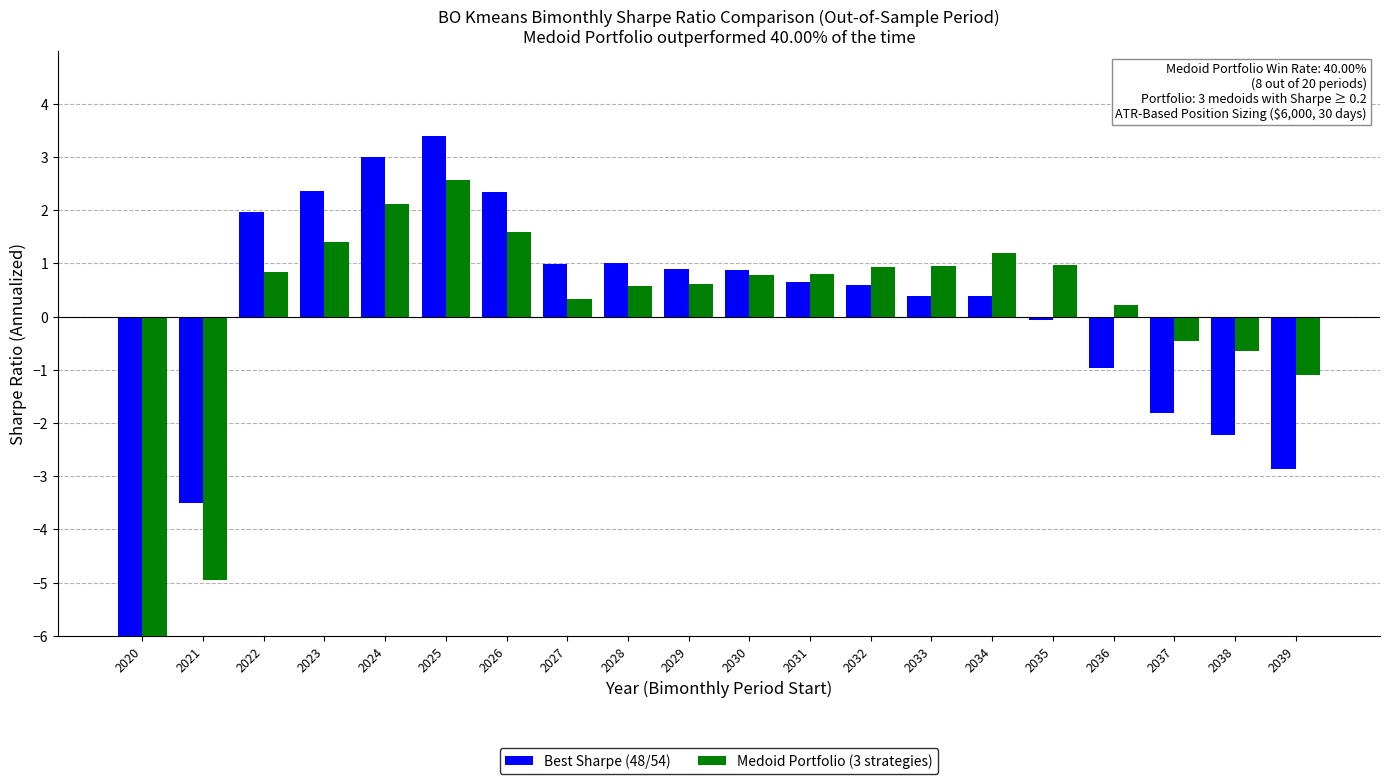

What is the value of the Medoid Portfolio (3 strategies) bar at the 7th from the left?

1.6